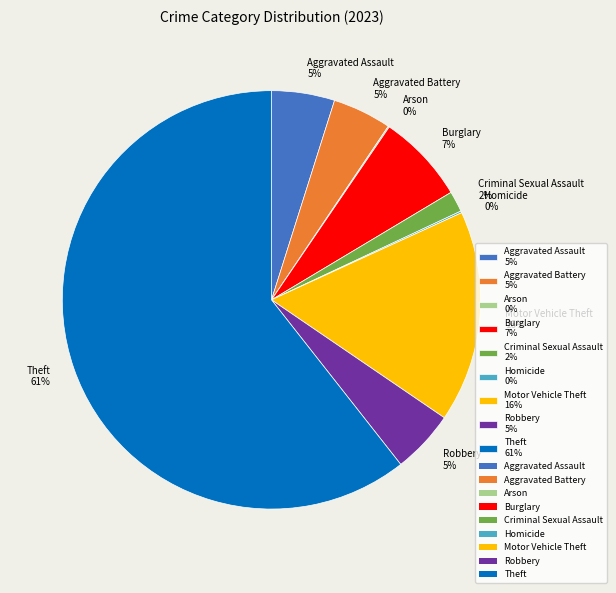

Is the sum of Aggravated Battery 5% and Theft 61% greater than half?

Yes